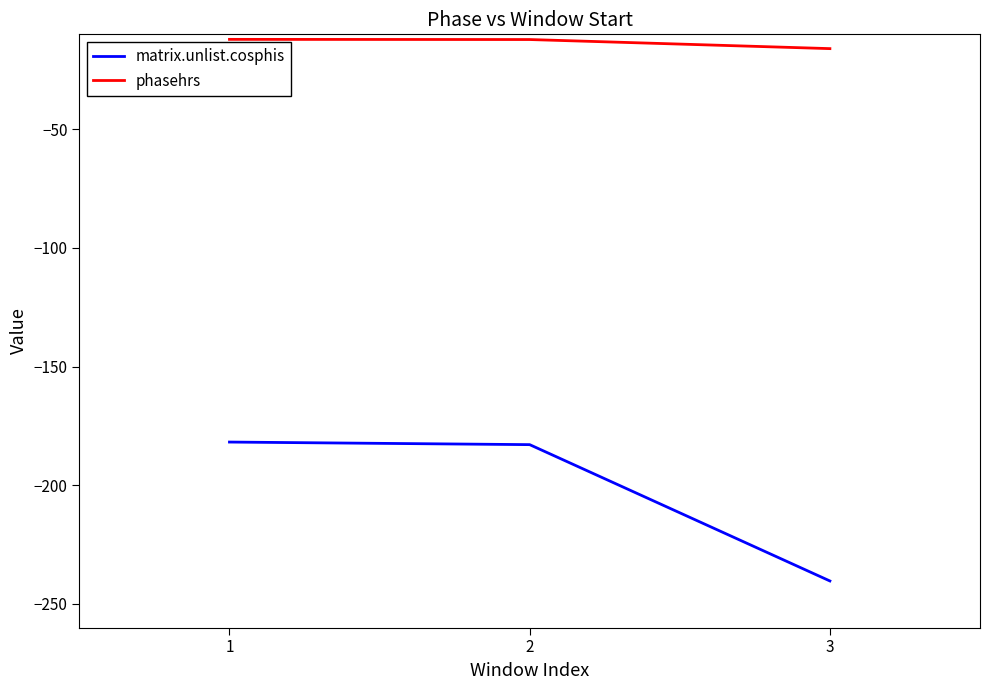

Between 2 and 3, which series saw the biggest shift?

matrix.unlist.cosphis